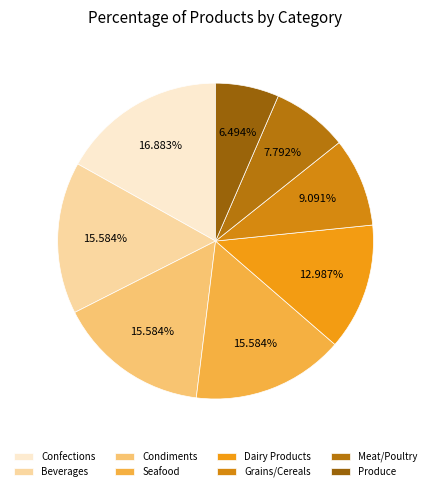

True or false: Meat/Poultry accounts for 8% of the total.

True